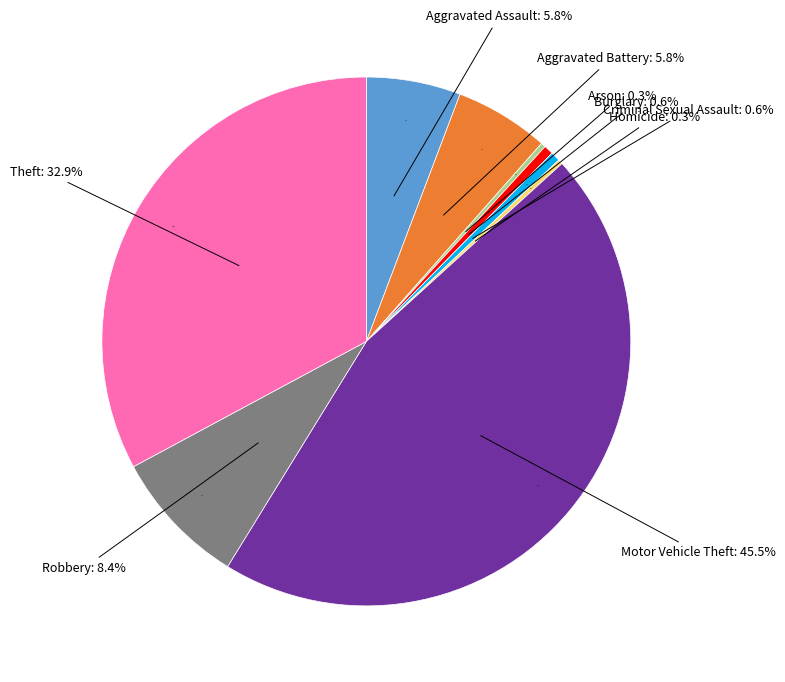

To the nearest percent, what is the difference between the Burglary and Motor Vehicle Theft slice percentages?

45%